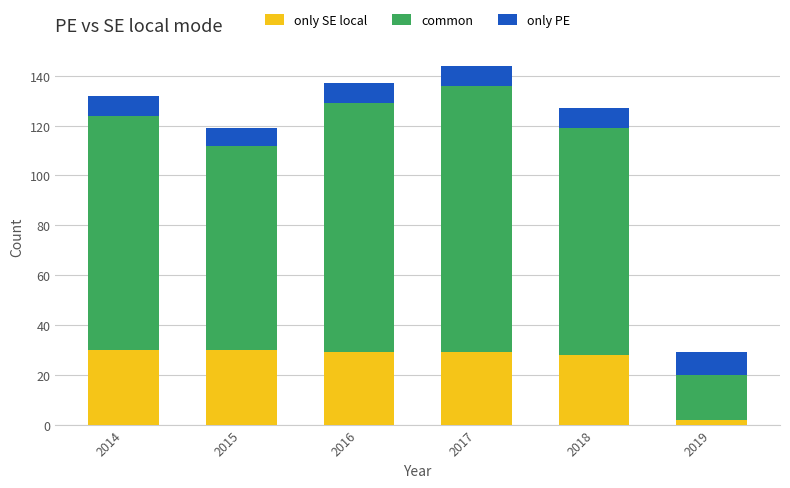

At which category is the sum across all series the highest?

2017